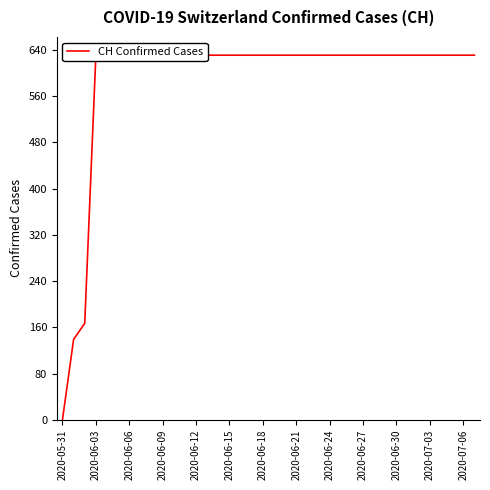

What is the value of the 18th point from the left?

631